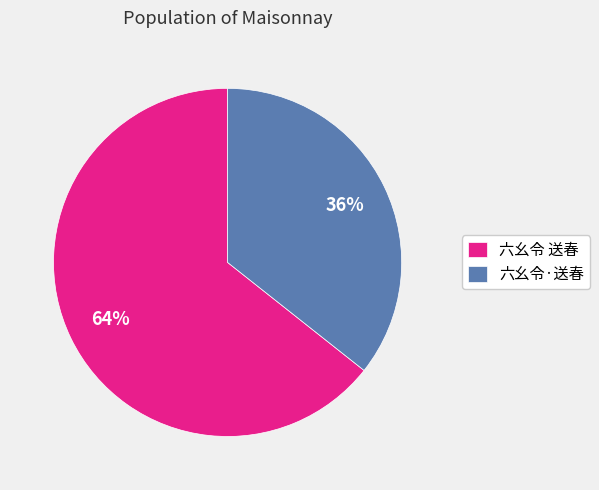

Which category accounts for the majority?

六幺令 送春